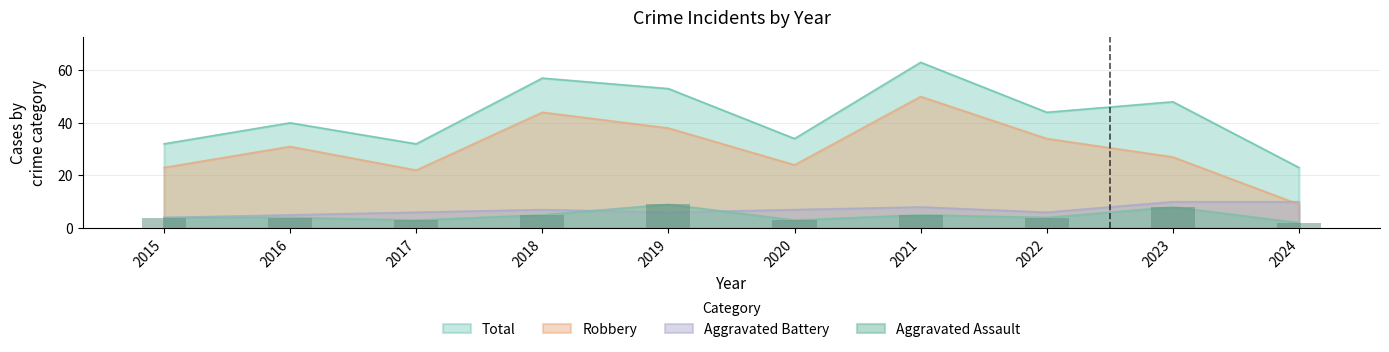

What is the smallest value displayed?

2